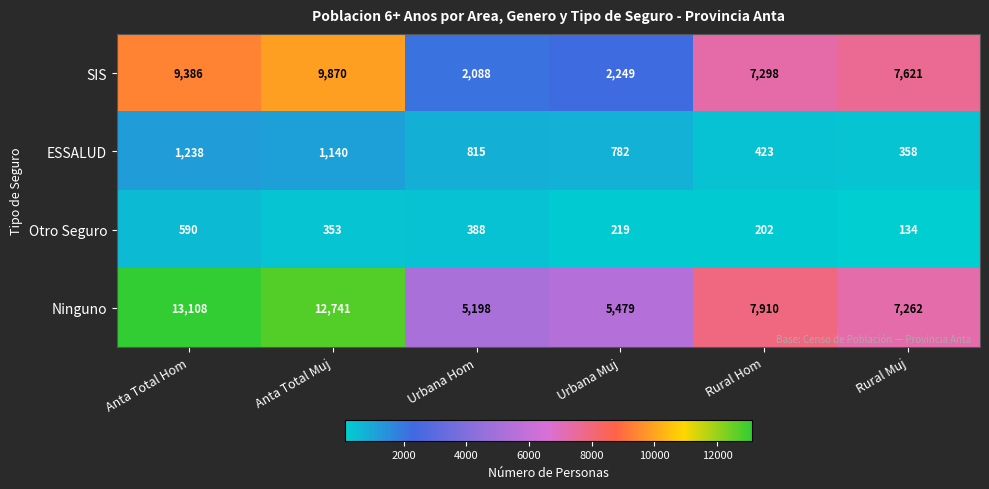

What is the spread (max minus min) of values at Anta Total Hom?

12518